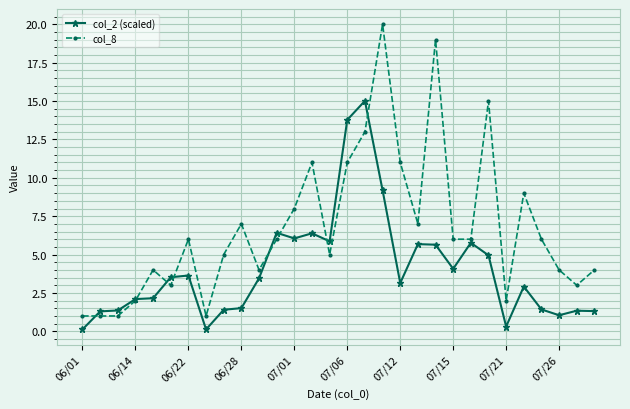

Which series has the widest spread of values?

col_8